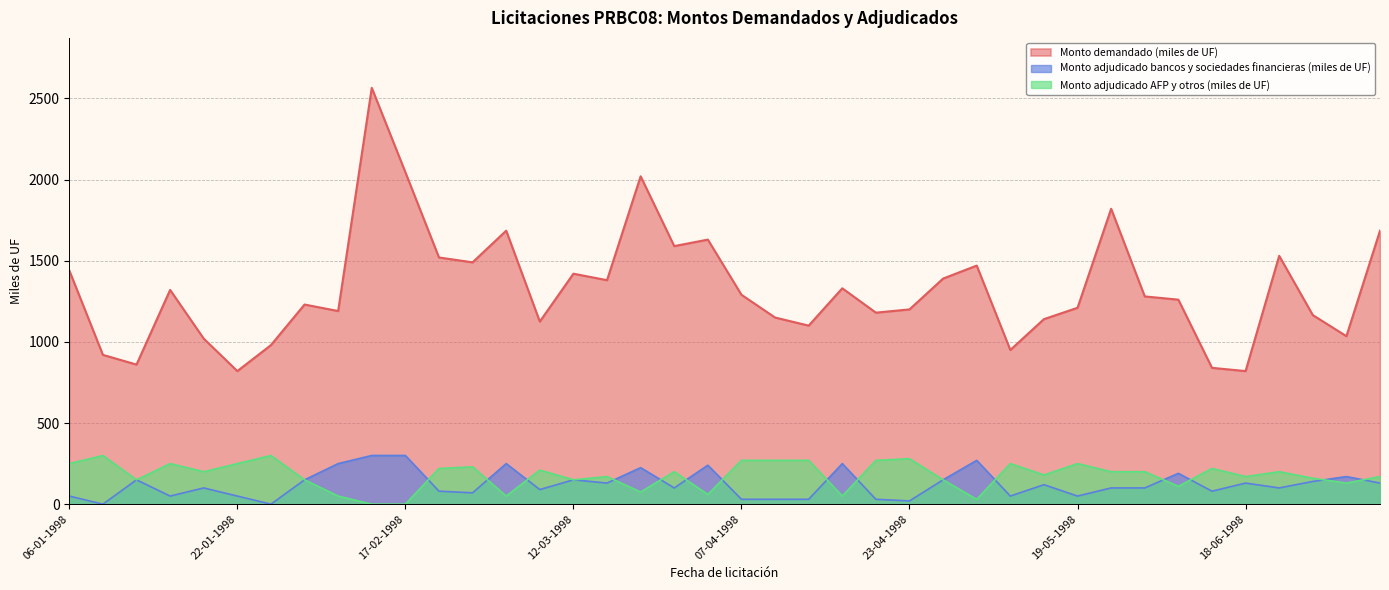

How many categories are shown in the chart?

40